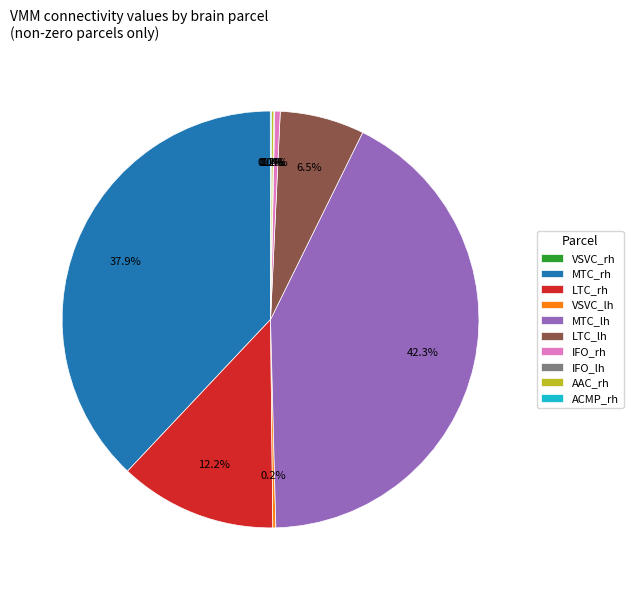

What is the ratio of the value at MTC_lh to the value at LTC_rh?

3.5